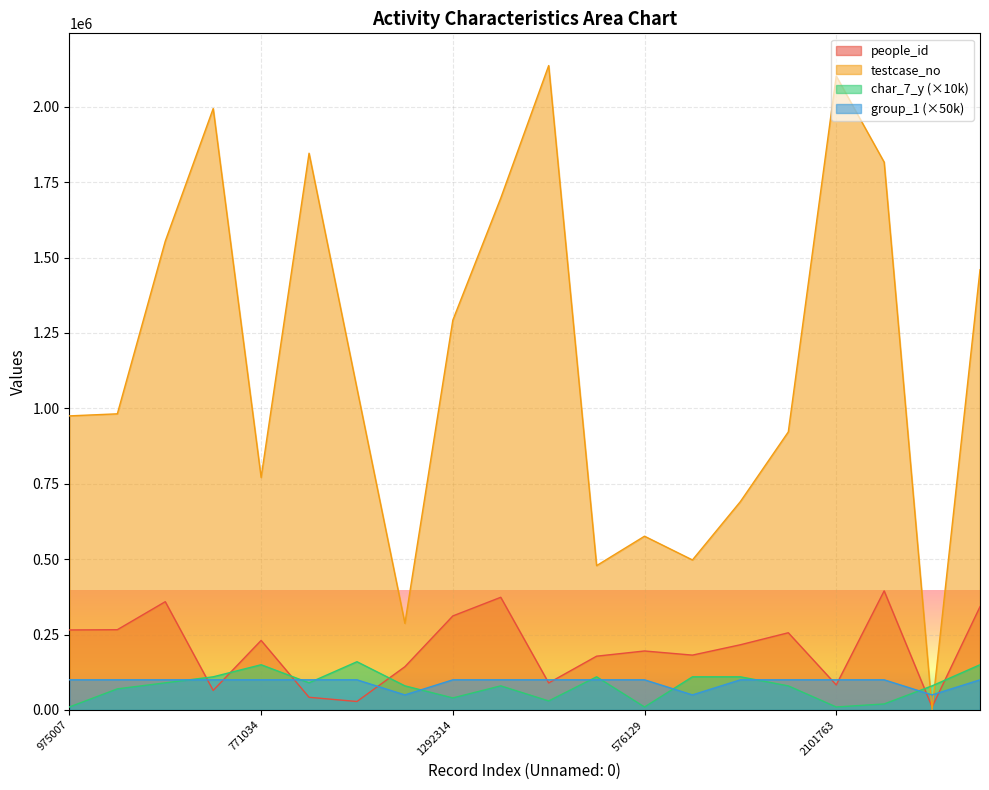

Where is testcase_no nearest to the value 1068843?

1065858